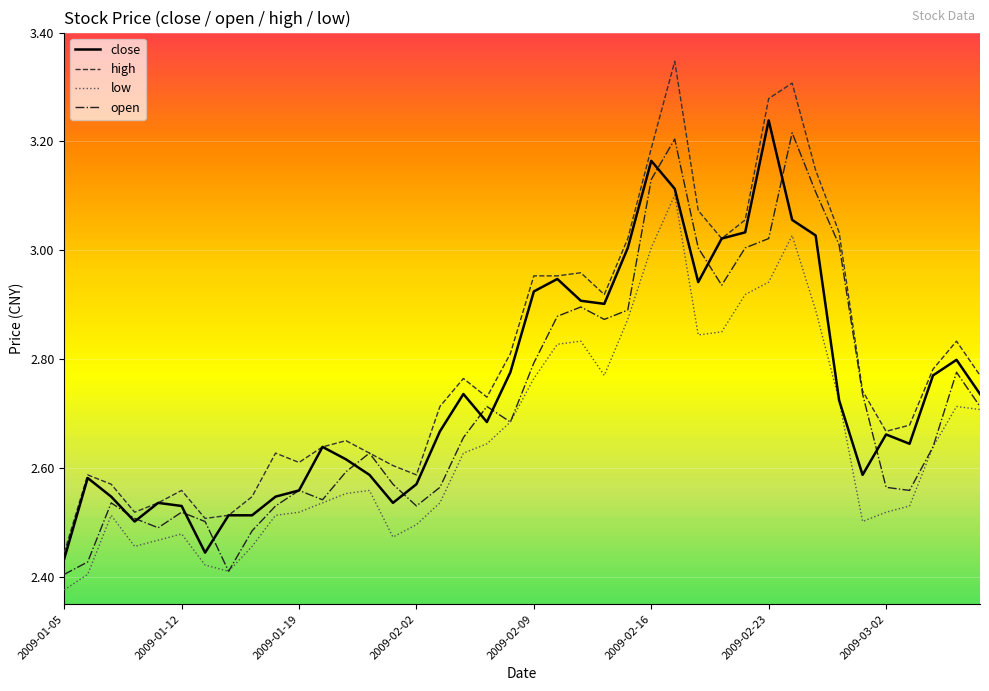

What are all the series names shown in the legend?

close, high, low, open